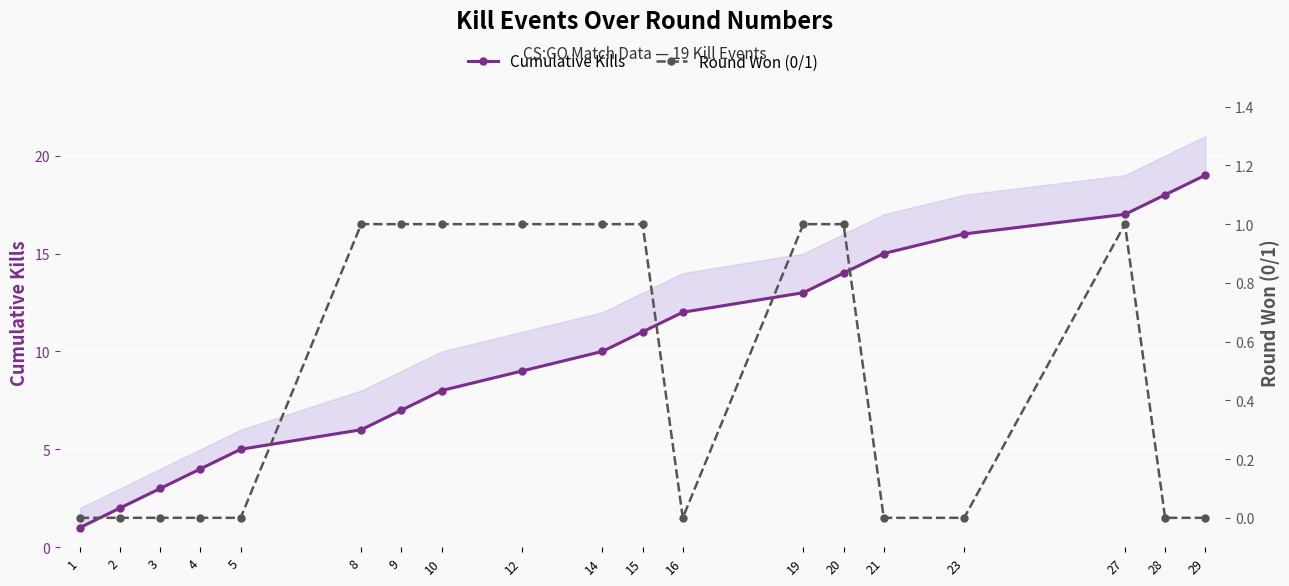

True or false: Round Won (0/1) and Cumulative Kills intersect in this chart.

False